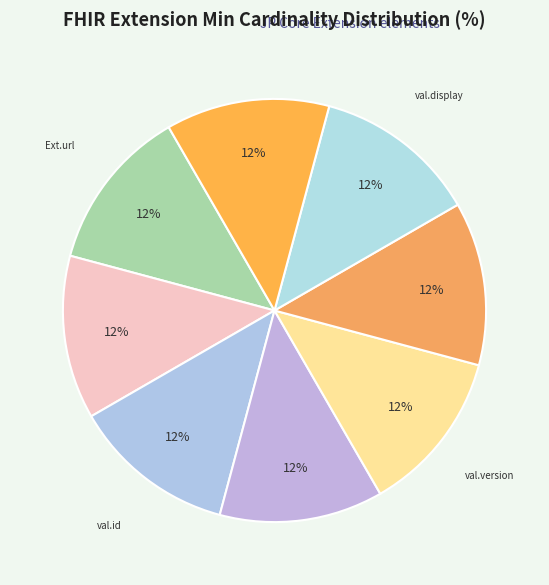

What is the smallest slice in the pie chart?

Extension